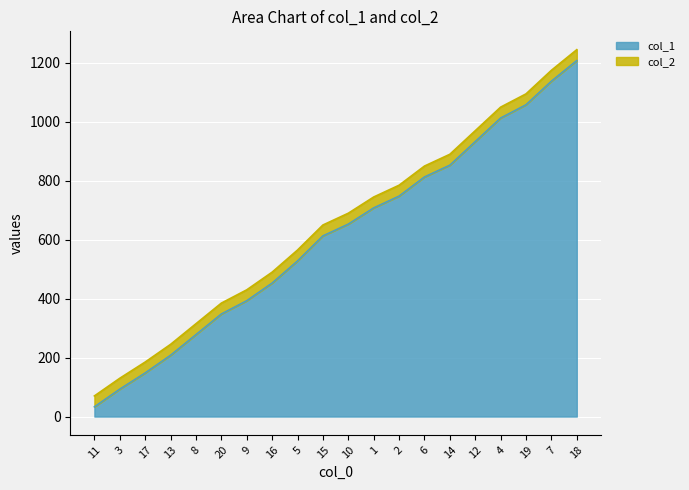

Which has a higher value, 10 or 8?

10